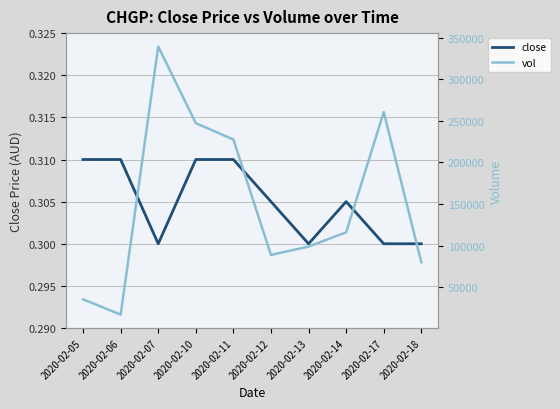

What is the sum of the close values at 2020-02-13 and 2020-02-06?

0.6